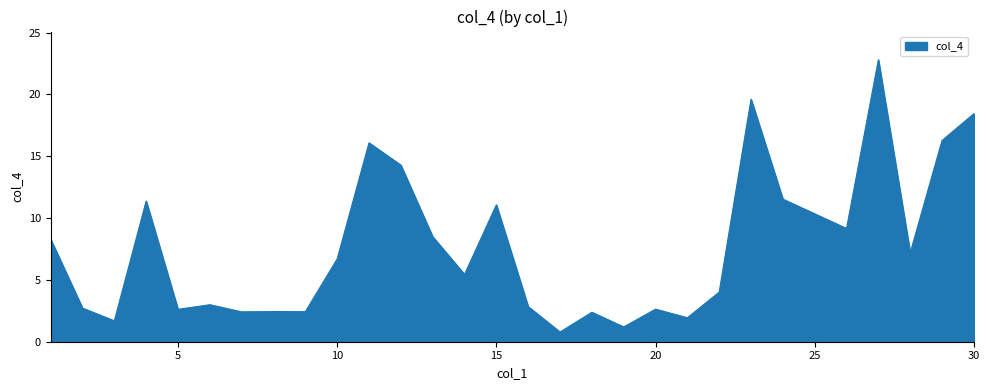

How many lines are shown in the chart?

1